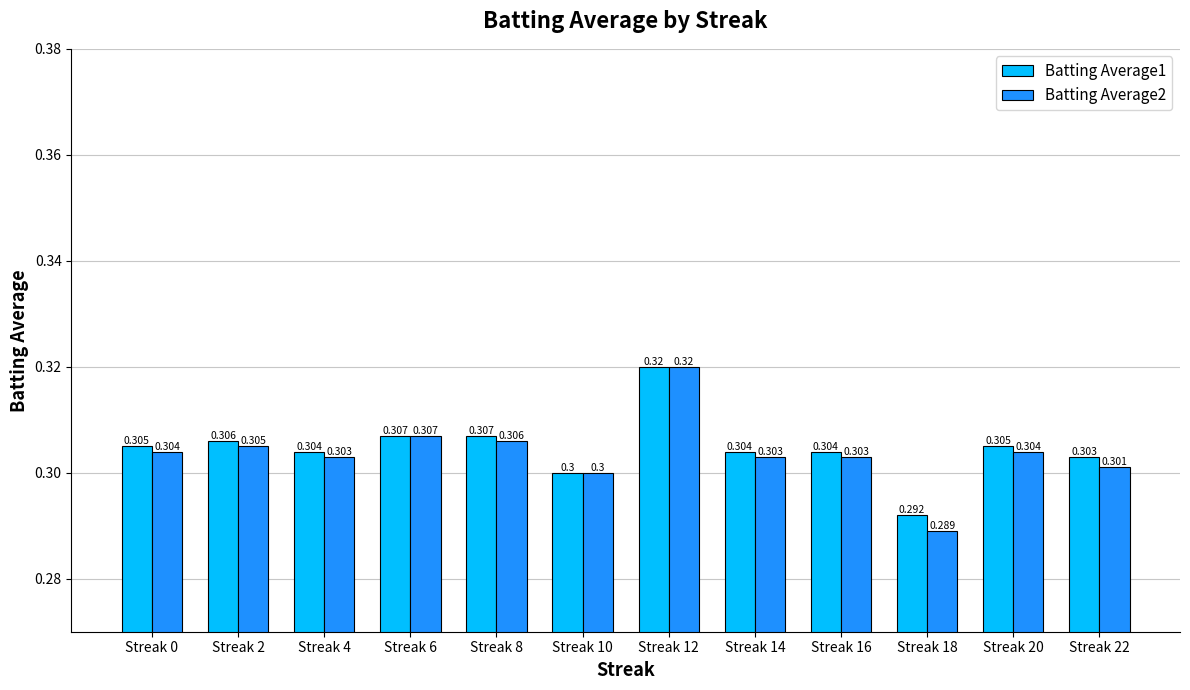

What is the sum of the Batting Average2 values at Streak 2 and Streak 6?

0.6